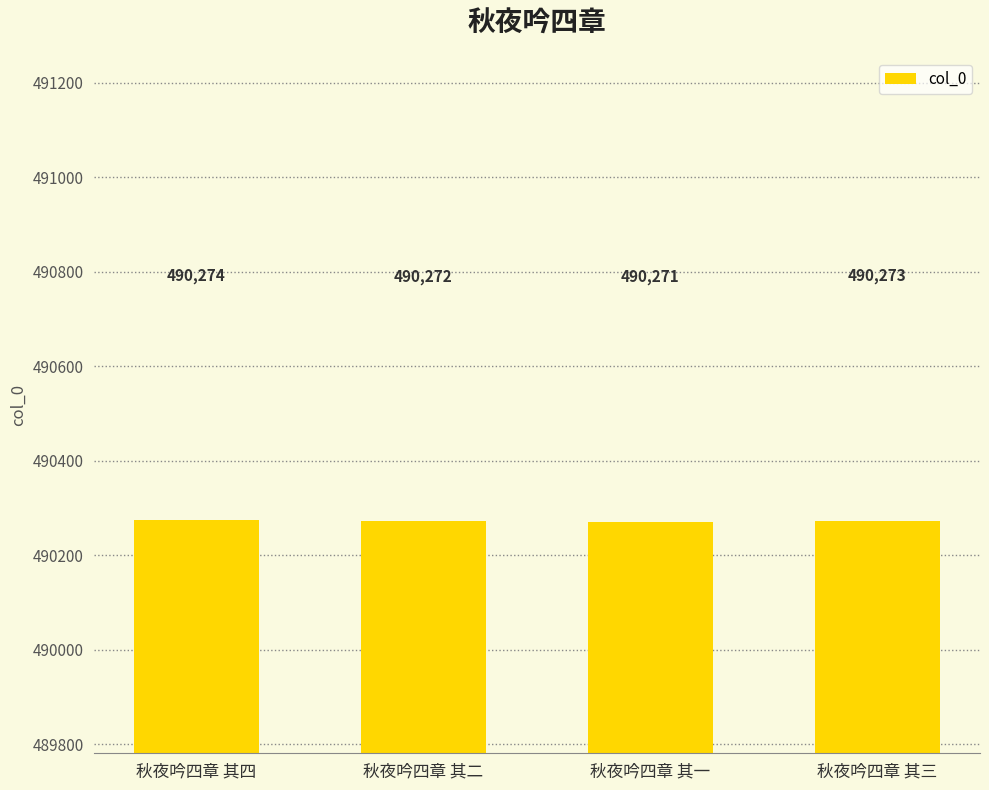

How many data points are less than 490273?

2